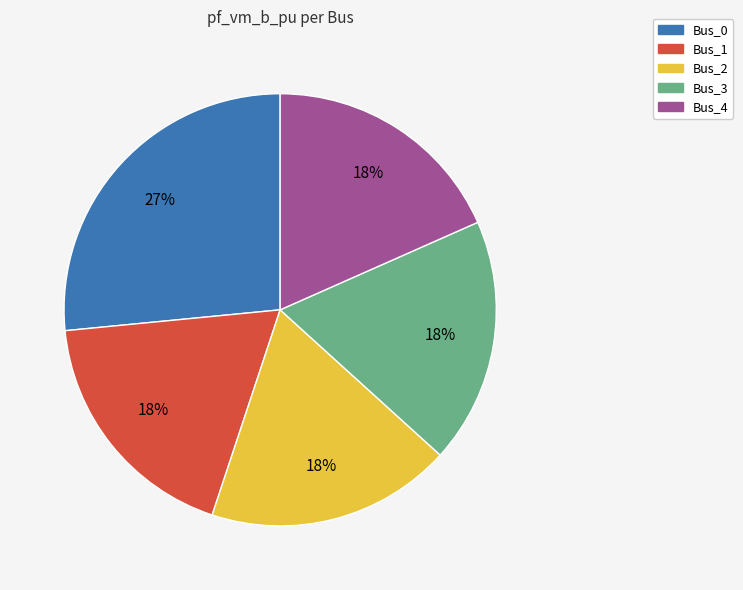

How many segments does this pie chart have?

5